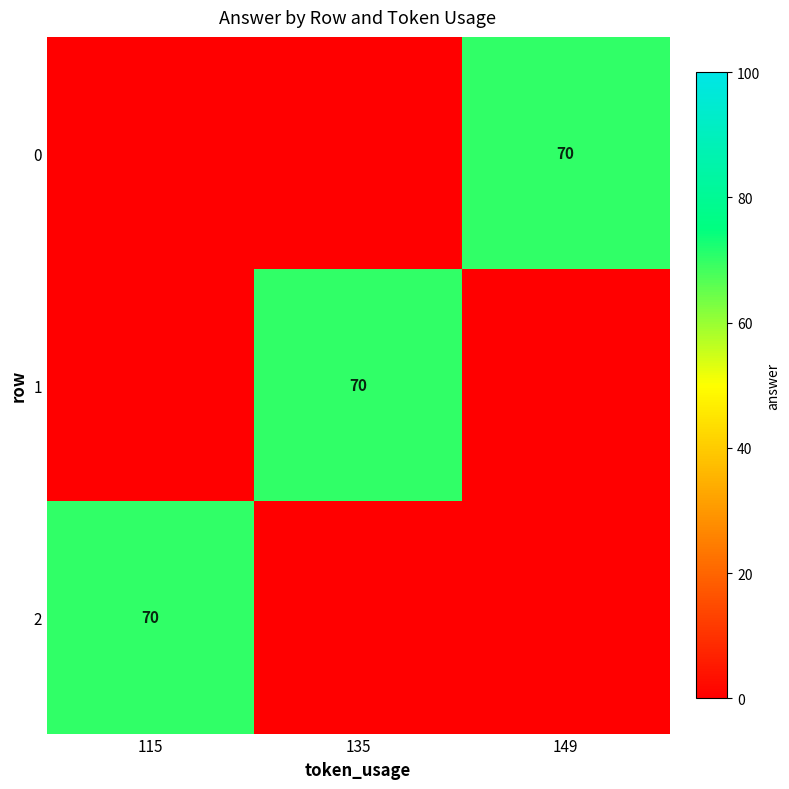

At how many categories does at least one series exceed 53?

3